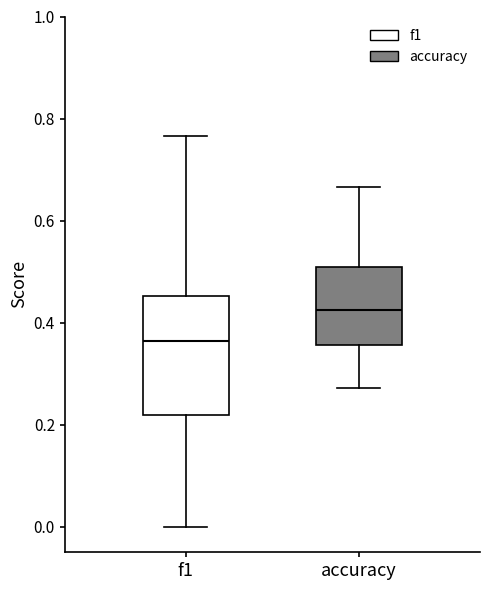

Where does the lower whisker of the box for accuracy end on the y-axis? The values are not printed on the chart, so give them approximately, as read against the axis.

0.28